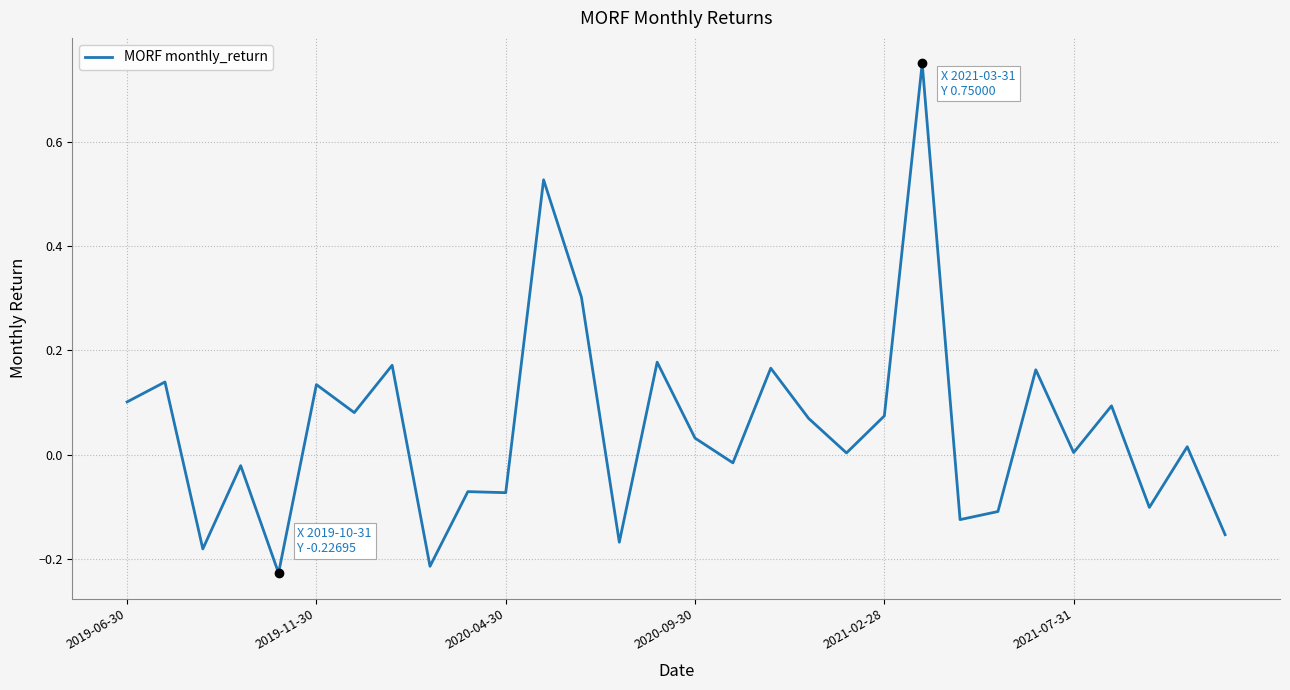

What is the difference between the maximum and minimum values?

1.0